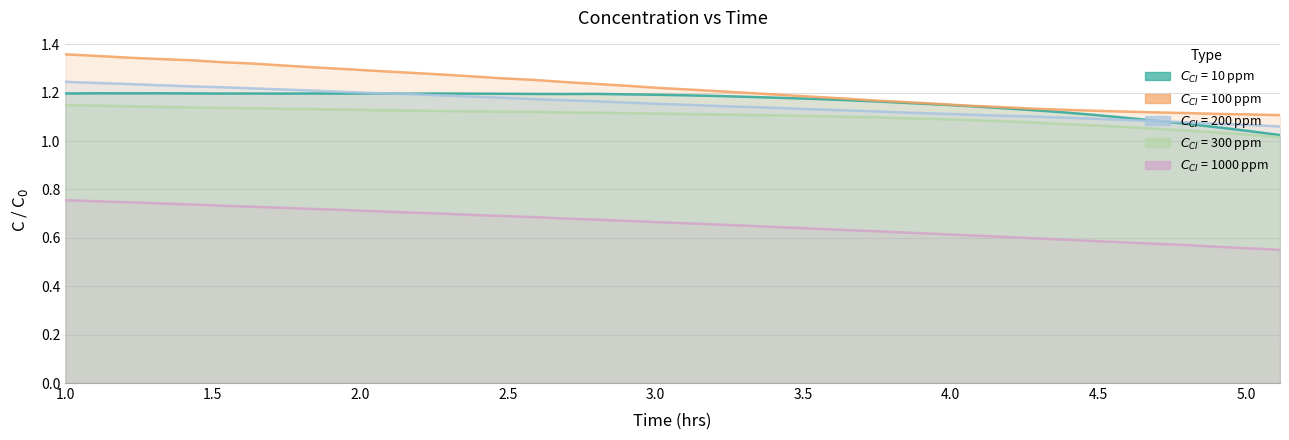

True or false: $C_{CI}$ = 1000 ppm and $C_{CI}$ = 10 ppm cross at least once.

False